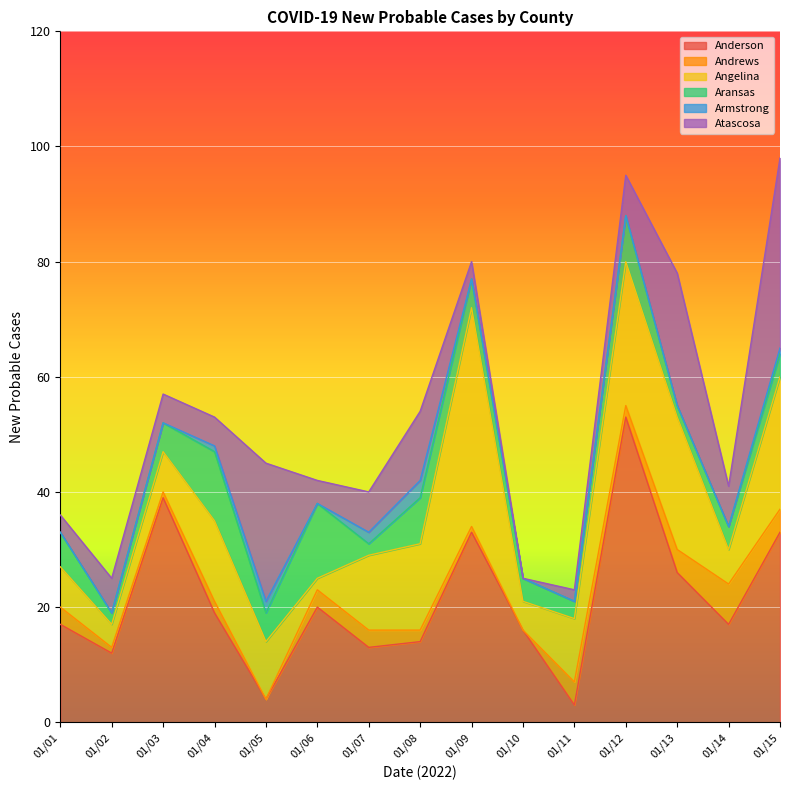

True or false: Anderson has a value of 53 at 01/12/2022.

True